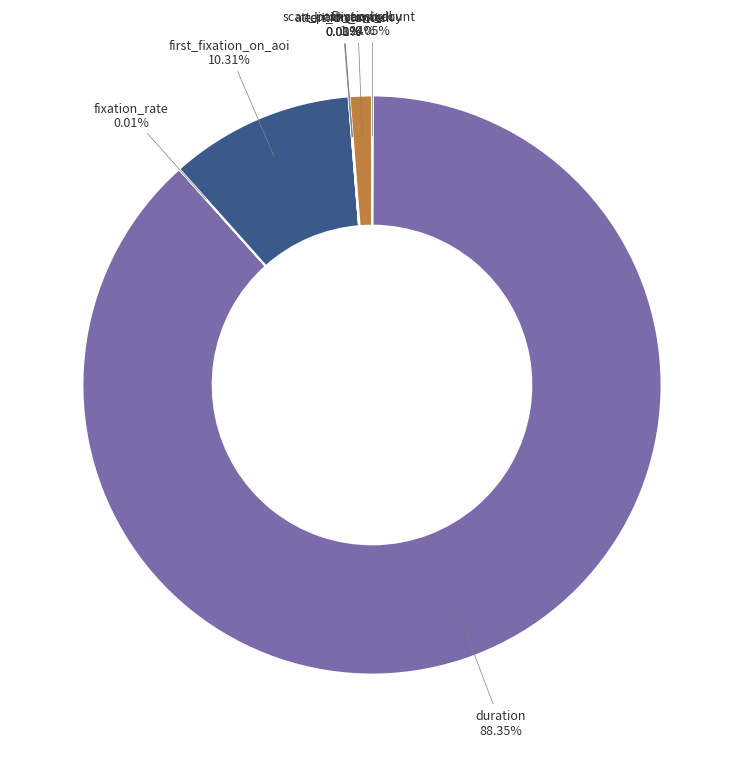

Is there any slice that represents more than half of the pie?

Yes